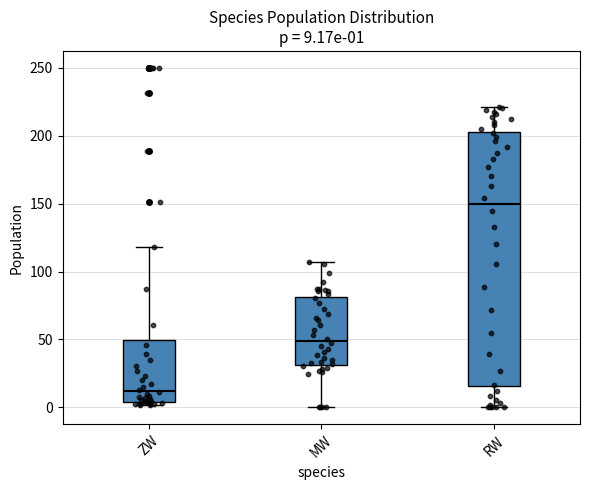

Which box has the lowest median line?

ZW